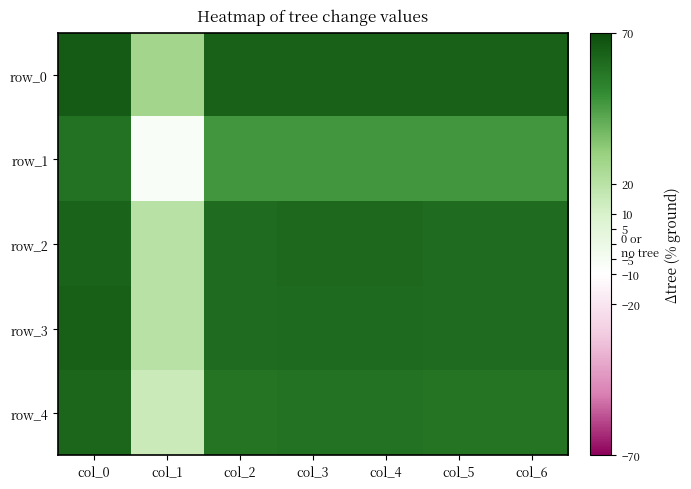

What is the sum of the row_1 values at col_4 and col_2?

0.9